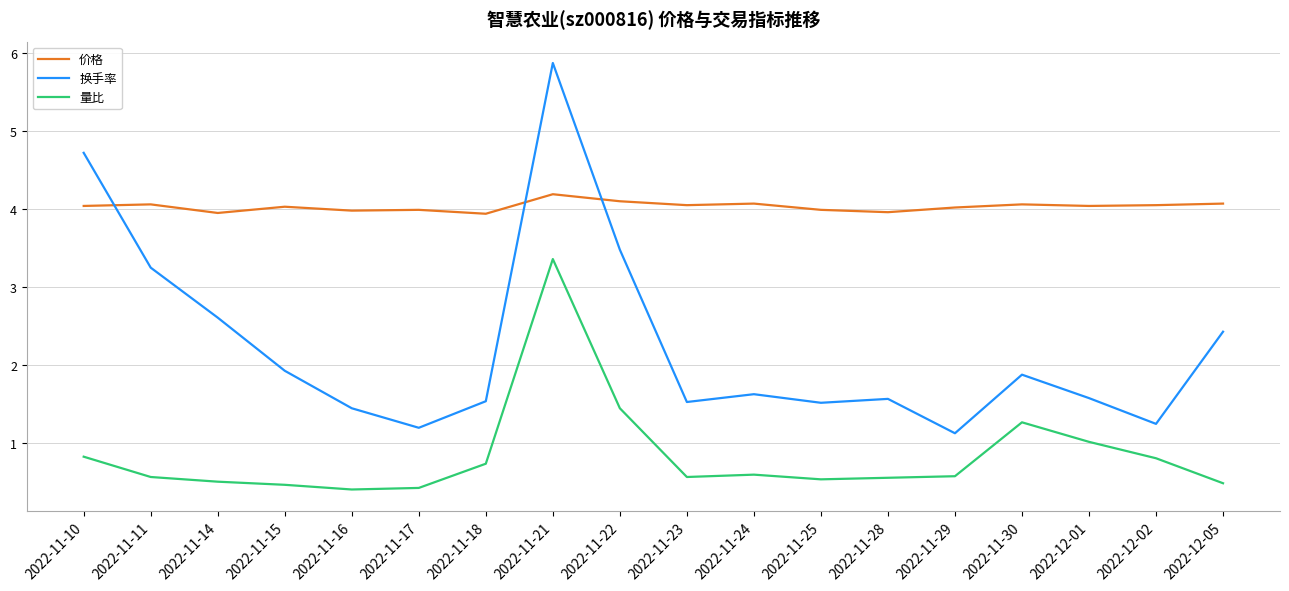

True or false: 换手率 and 量比 cross at least once.

False